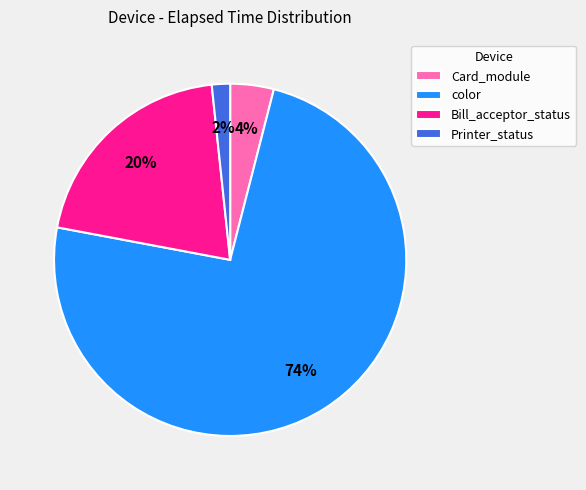

Is it true that Printer_status is 2% of the pie?

True